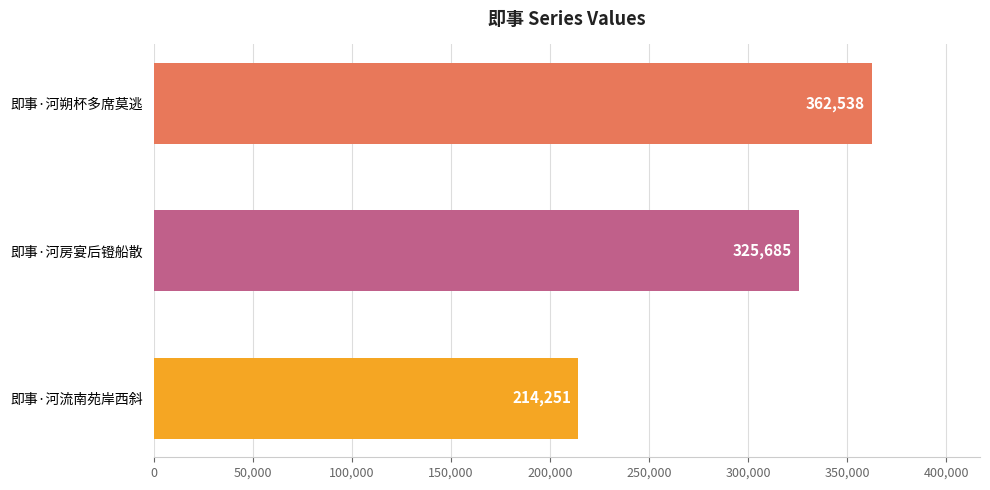

How many values are between 214251 and 362538?

3